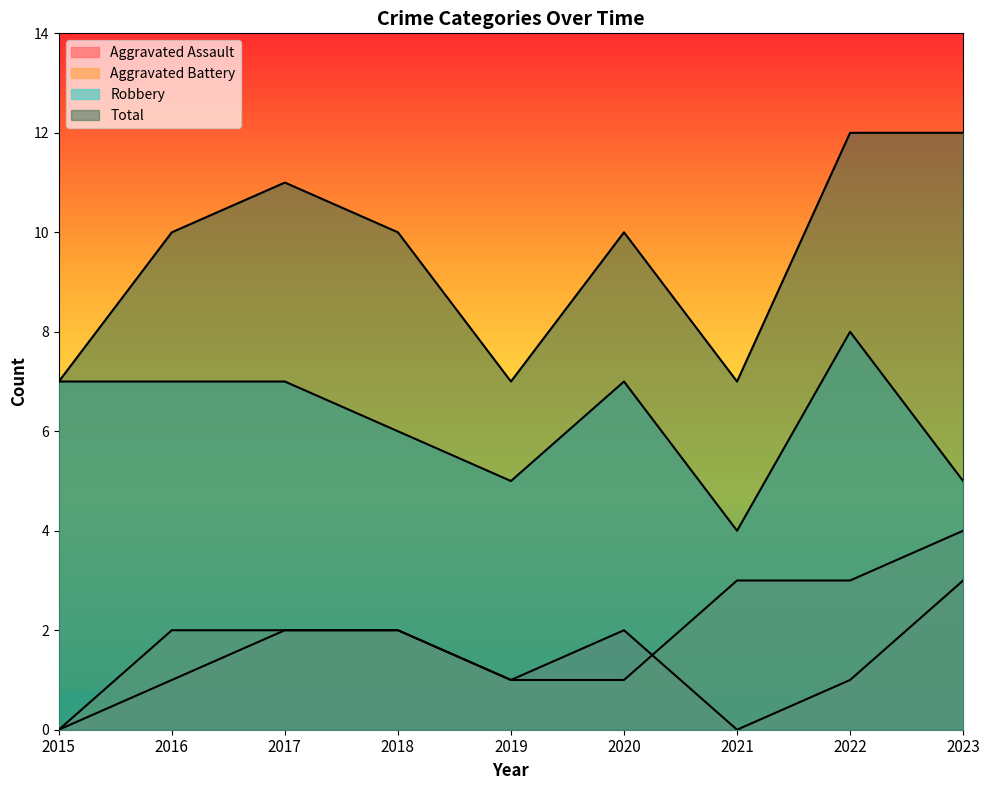

How many data points in Aggravated Battery are above 2?

3